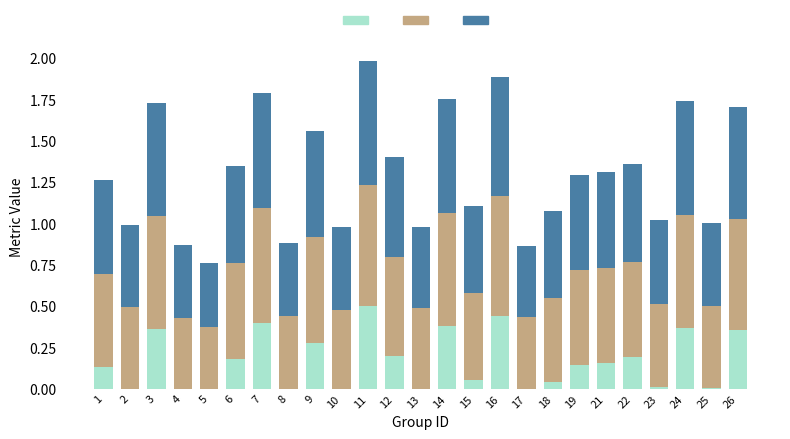

What is the total value across all series at 8?

0.9